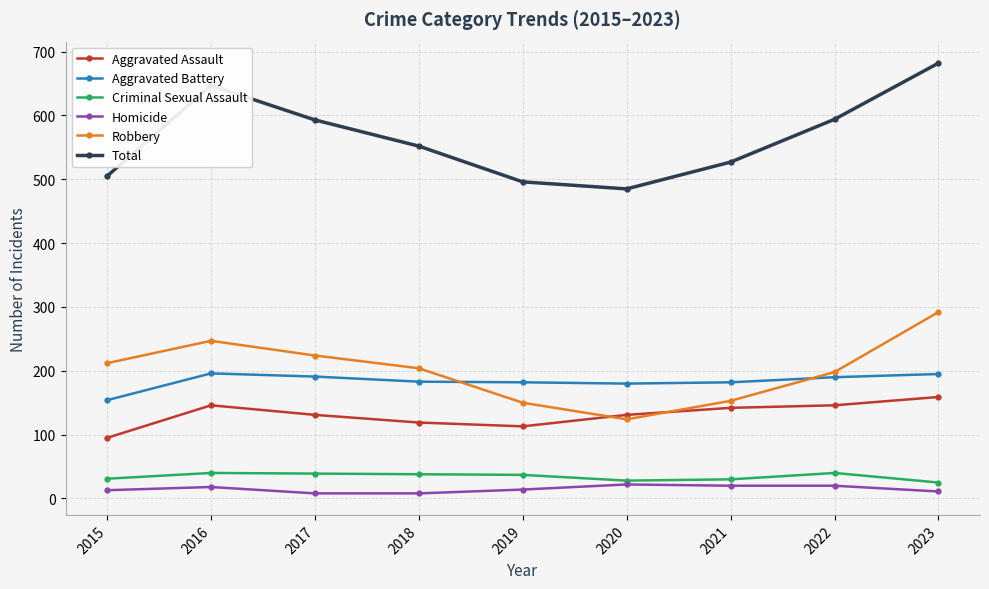

What is the spread (max minus min) of values at 2020?

463